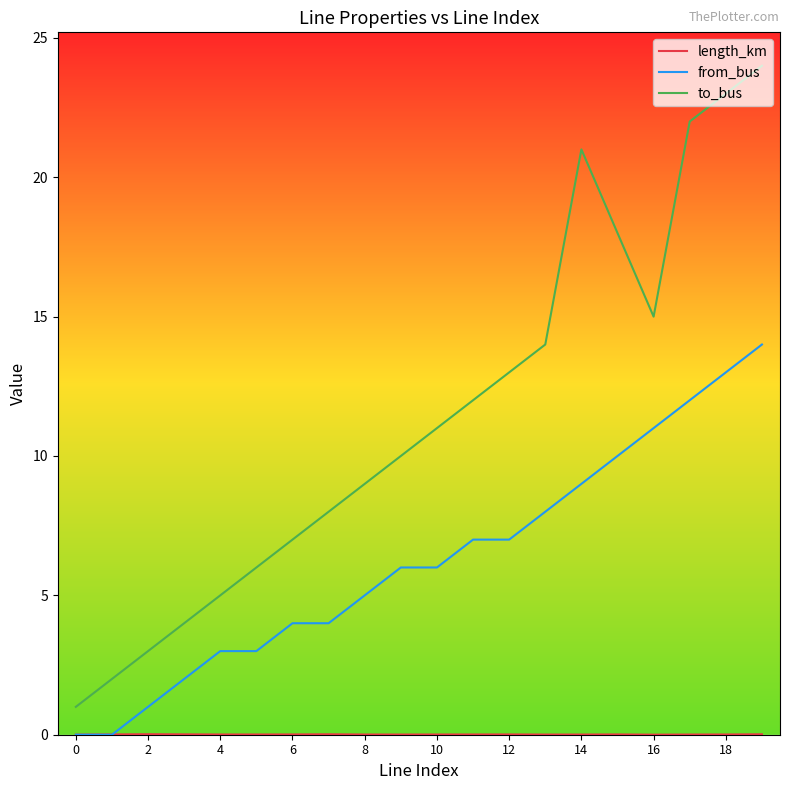

Which series has the widest spread of values?

to_bus